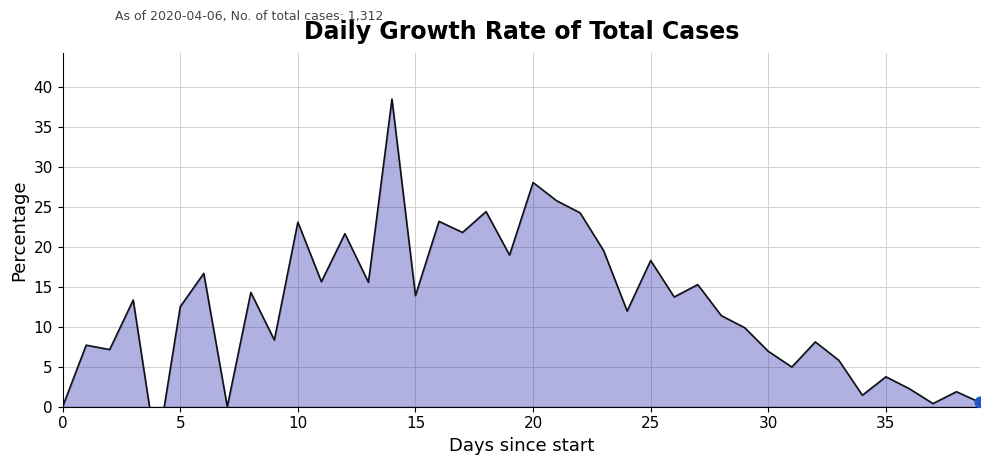

What is the ratio of the value at 16 to the value at 15?

1.7